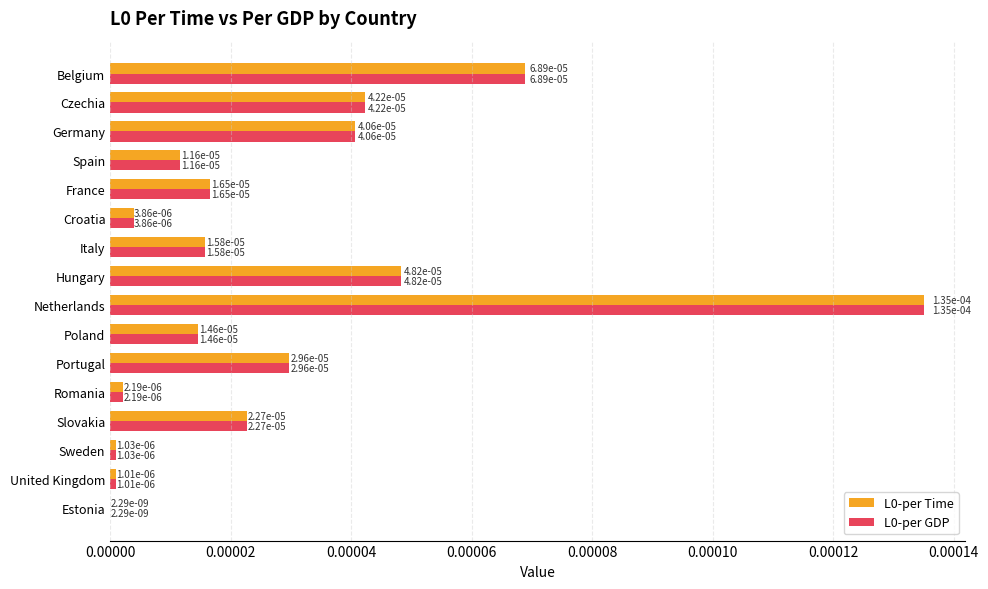

How many data points does each series have?

16